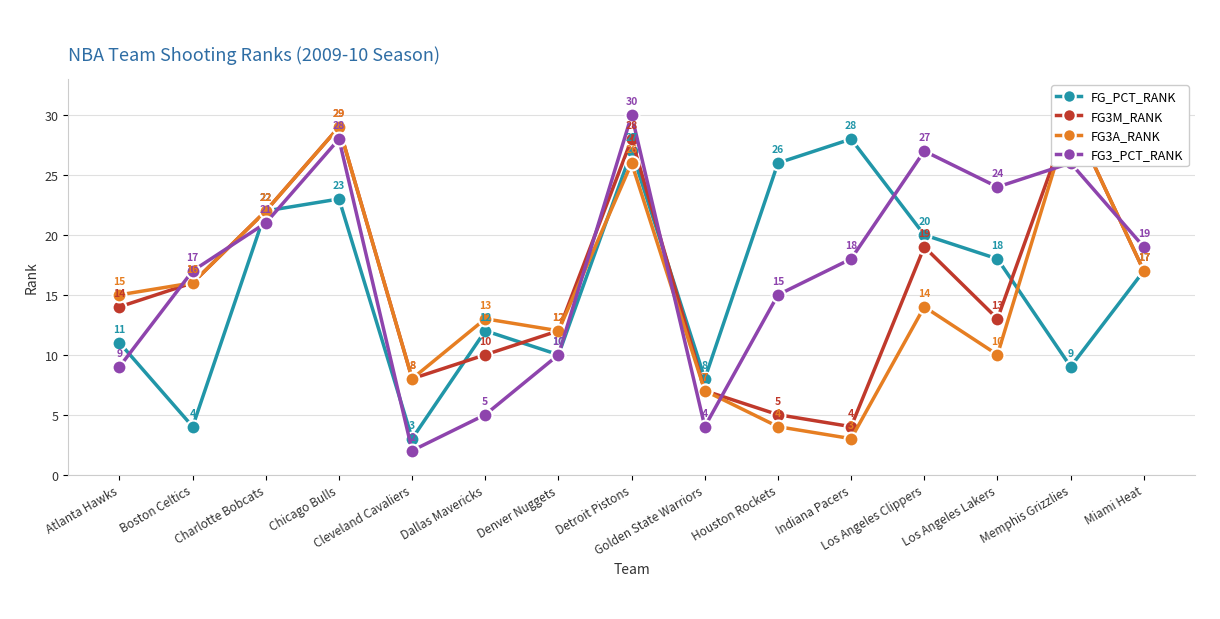

True or false: FG_PCT_RANK has a value of 20 at Dallas Mavericks.

False